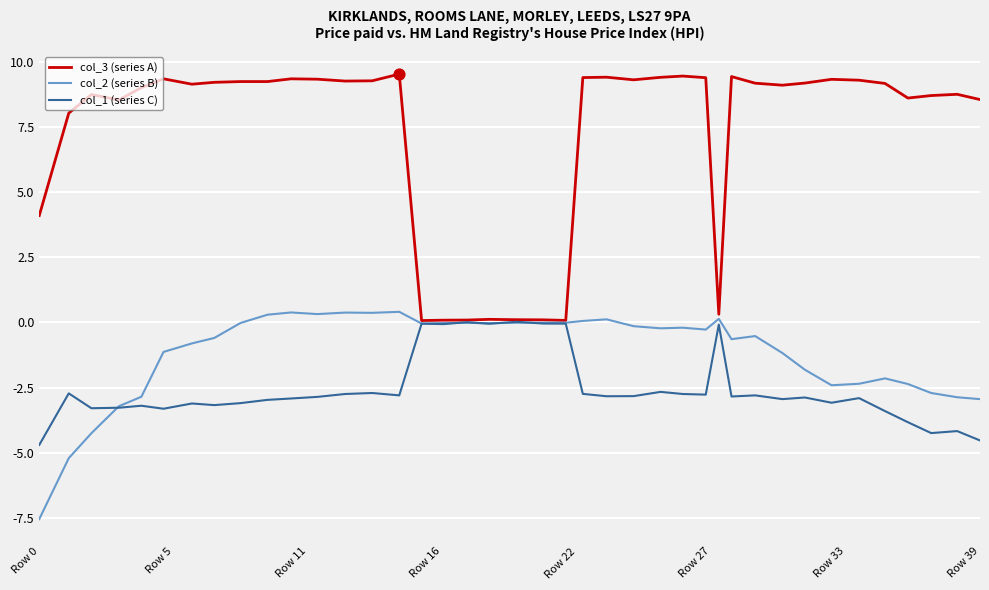

What is the greatest value displayed?

9.5